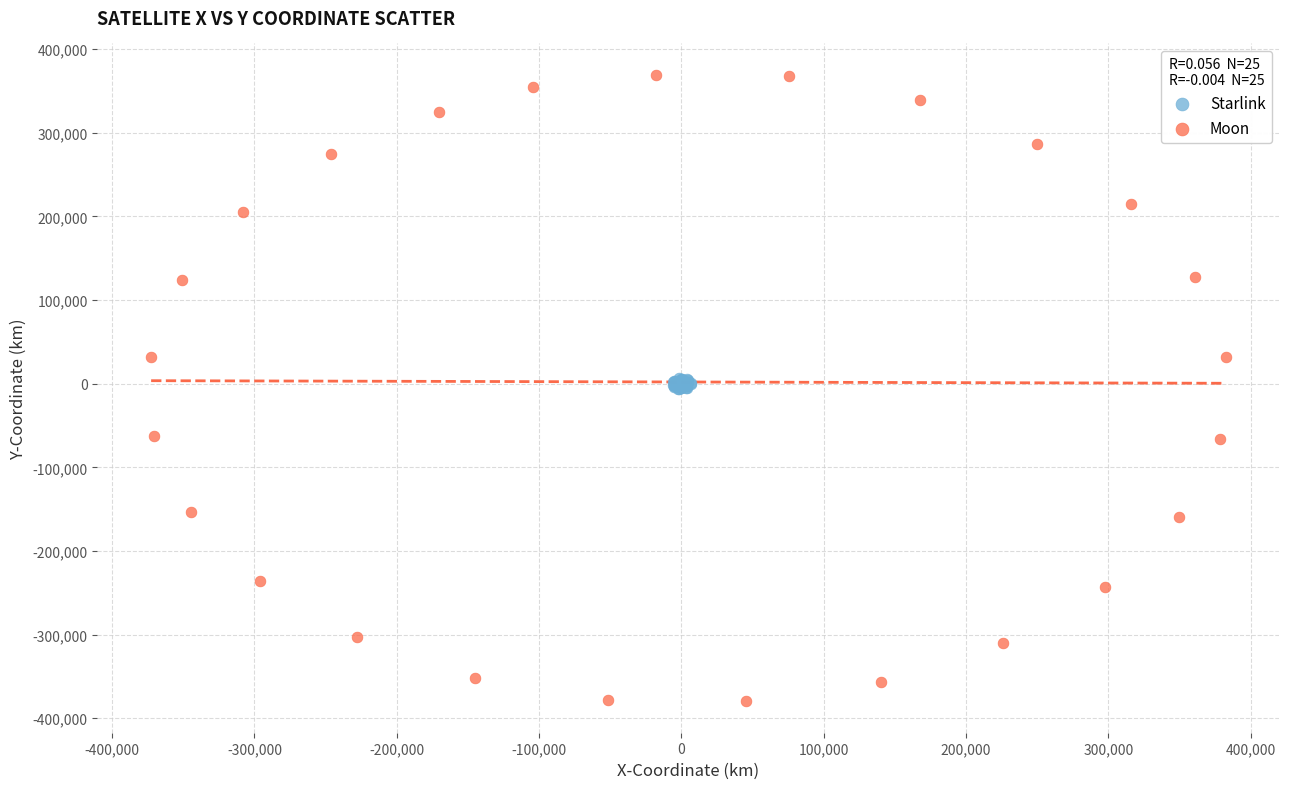

Which series contains the lowest Y value?

Moon